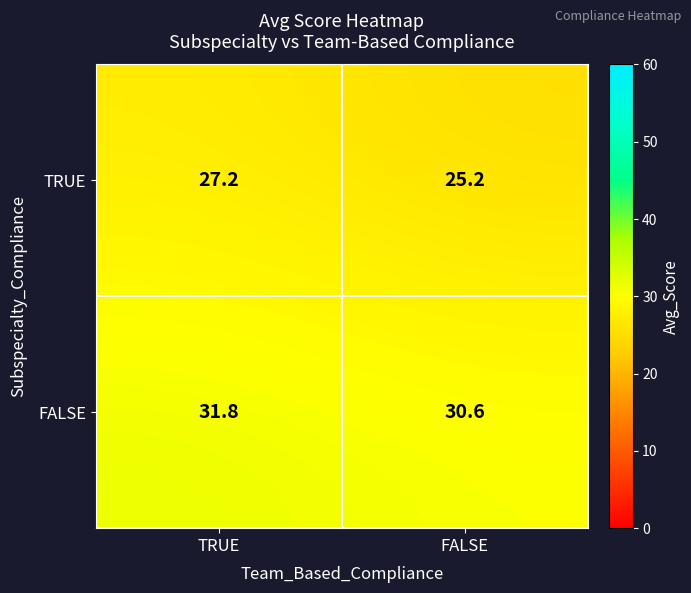

Which series changed the most between TRUE and FALSE?

TRUE